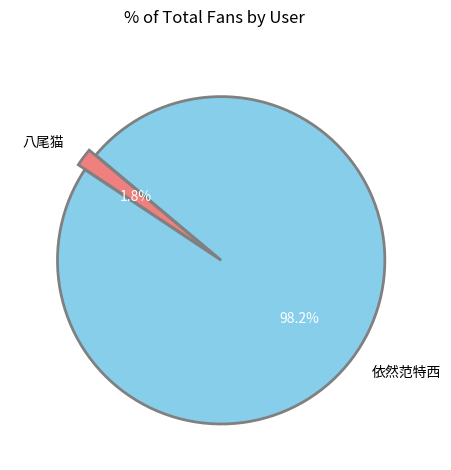

Count the number of slices in the pie.

2